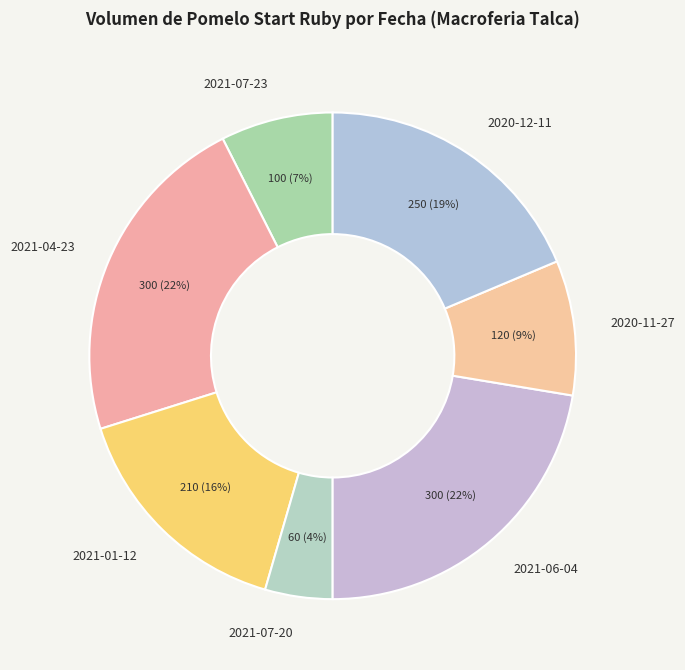

What is the smallest slice in the pie chart?

2021-07-20